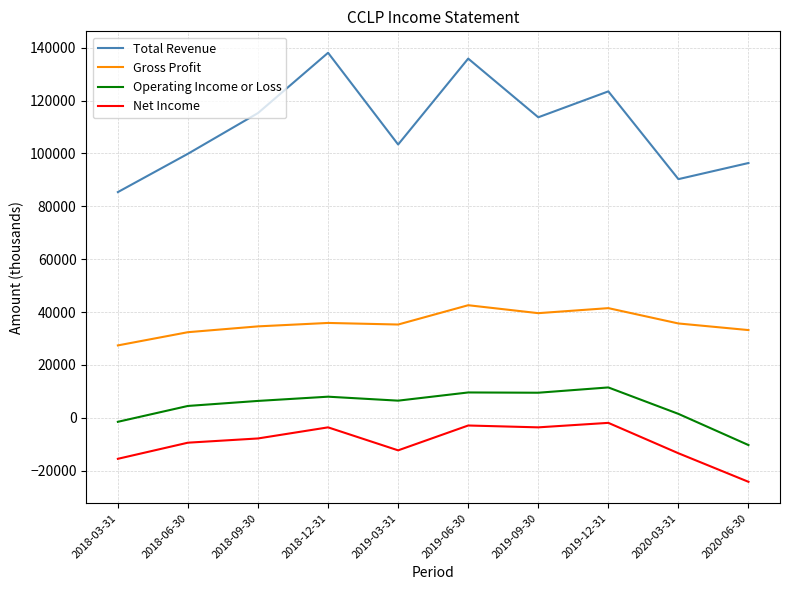

Rank the series by their maximum value, from highest to lowest.

Total Revenue, Gross Profit, Operating Income or Loss, Net Income